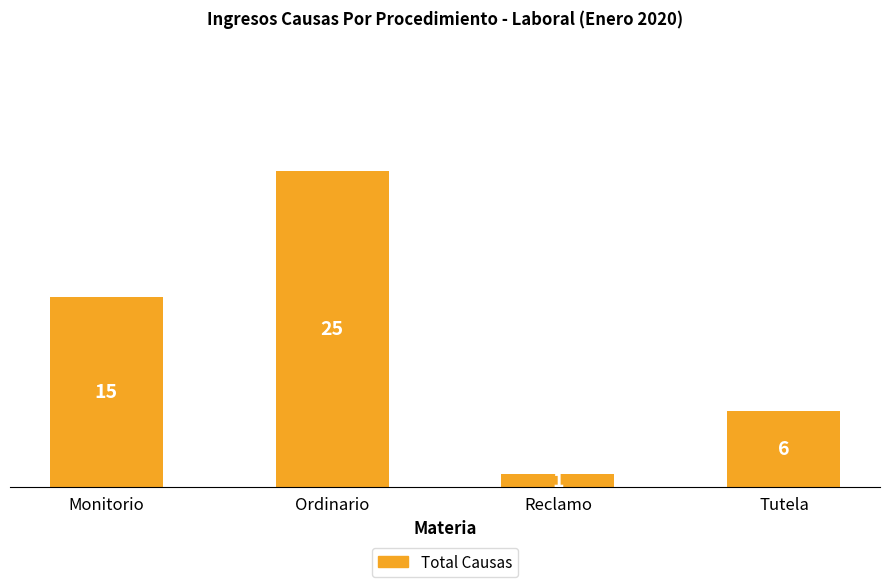

What is the maximum value shown in the chart?

25